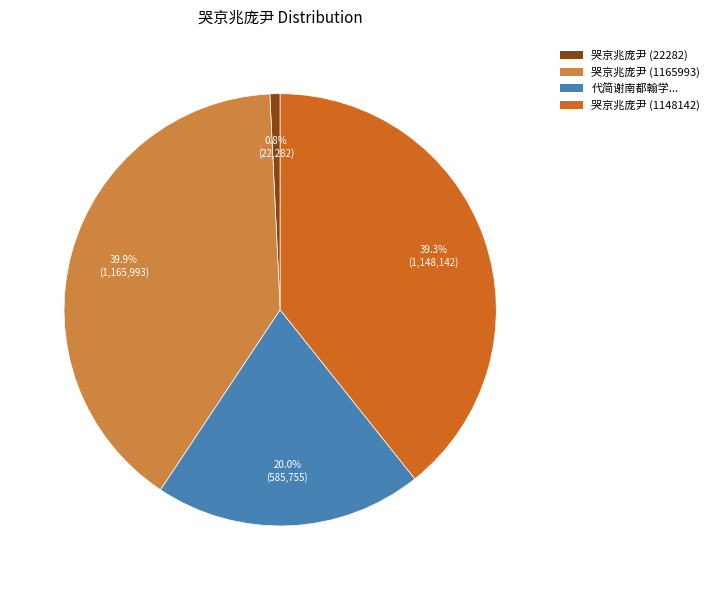

To the nearest percent, what is the difference between the largest and smallest slice percentages?

39%